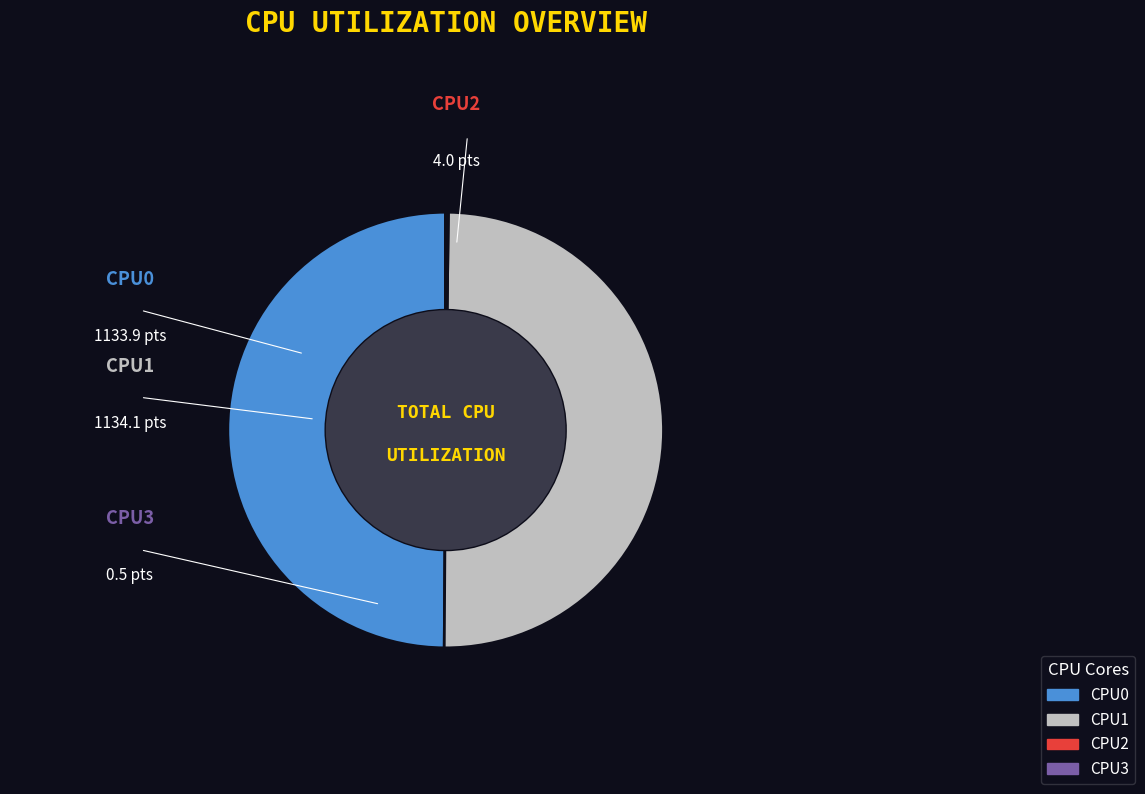

Is there any slice that represents more than half of the pie?

No